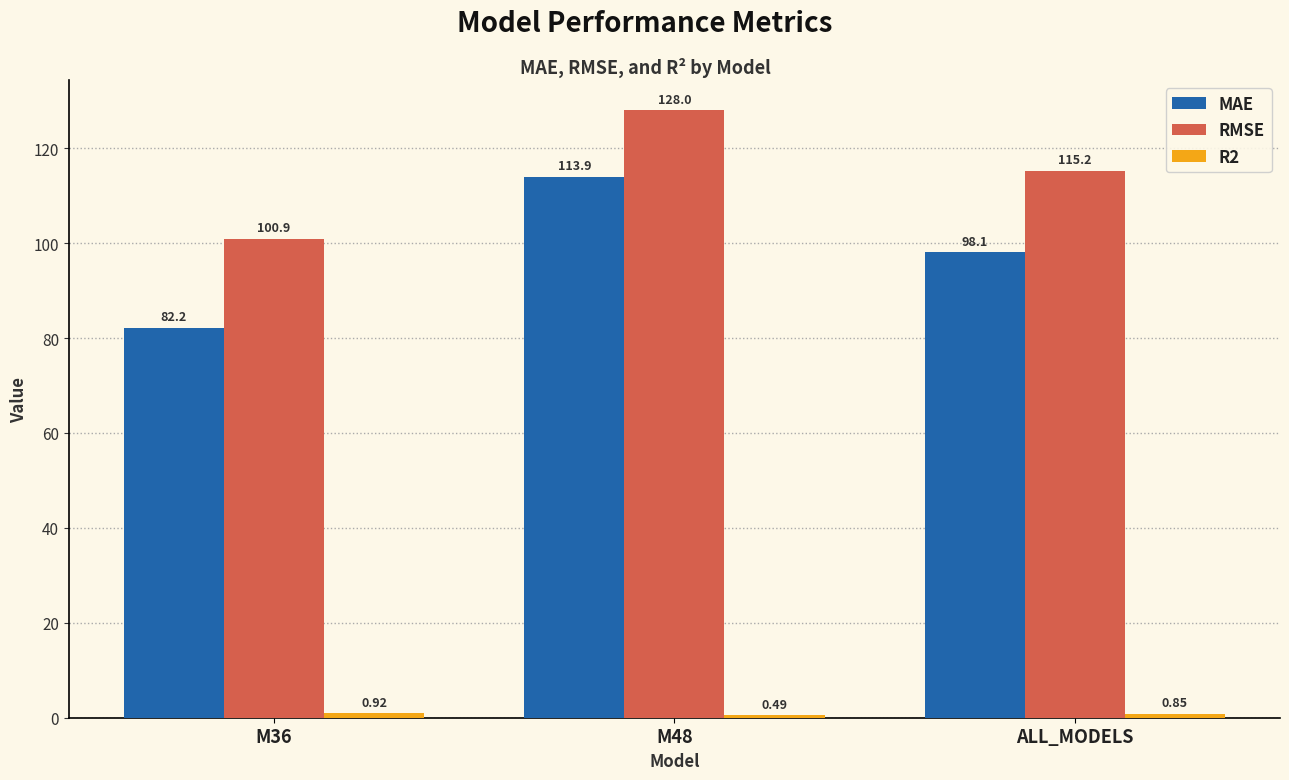

Is it true that RMSE equals 115.2 at ALL_MODELS?

True